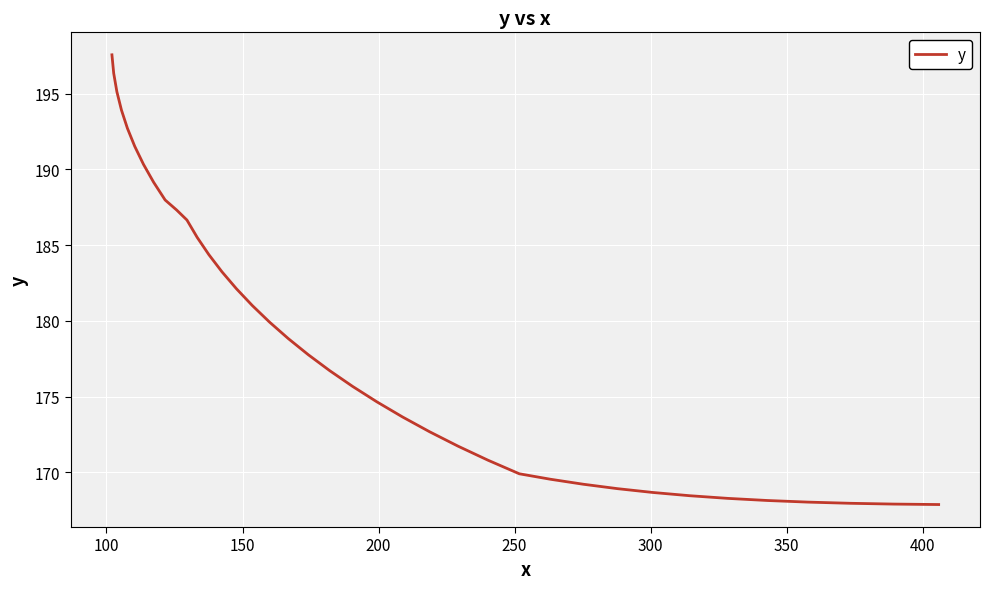

What is the difference between the second highest and minimum values?

28.5